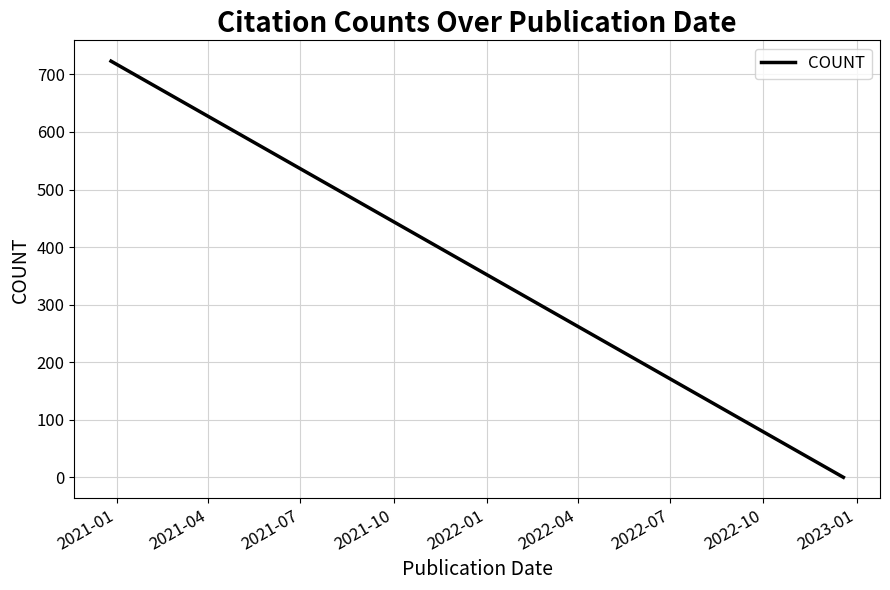

What is the difference between the maximum and minimum values?

723